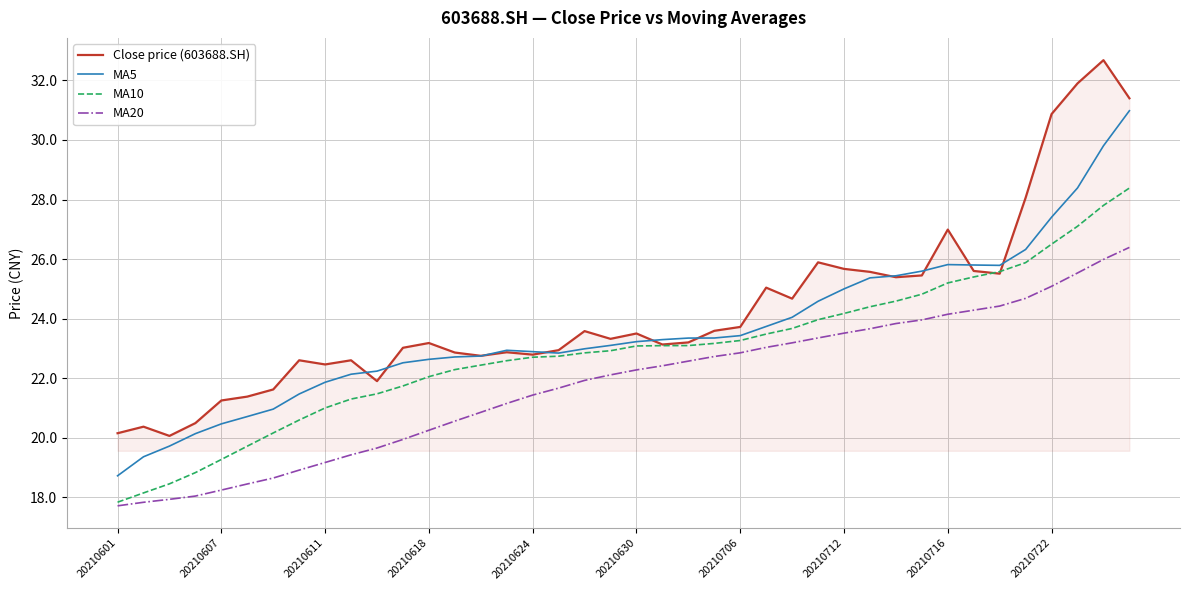

What is the highest value of the Close price (603688.SH) series?

32.7